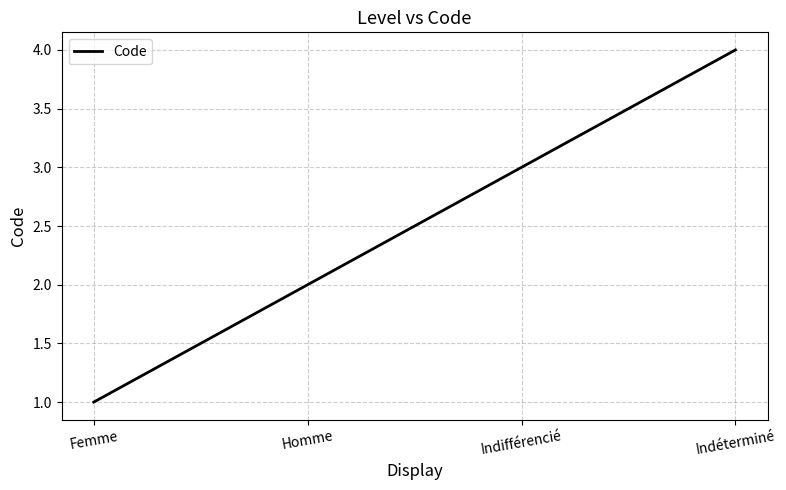

What position from the right is Homme?

3